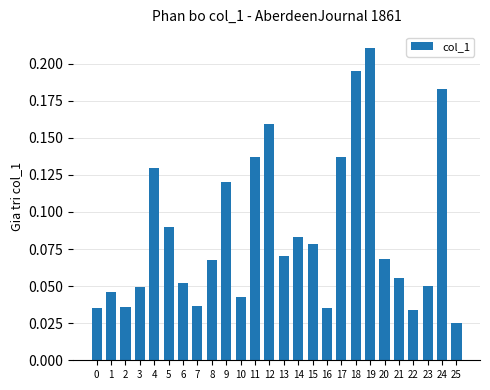

Which label corresponds to the largest value in the chart?

19